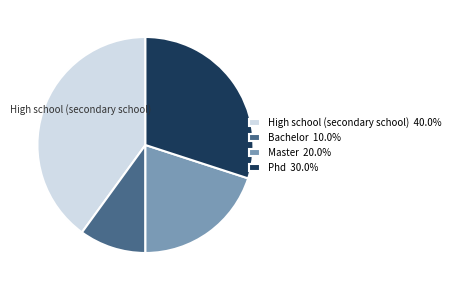

What is the smallest slice in the pie chart?

Bachelor